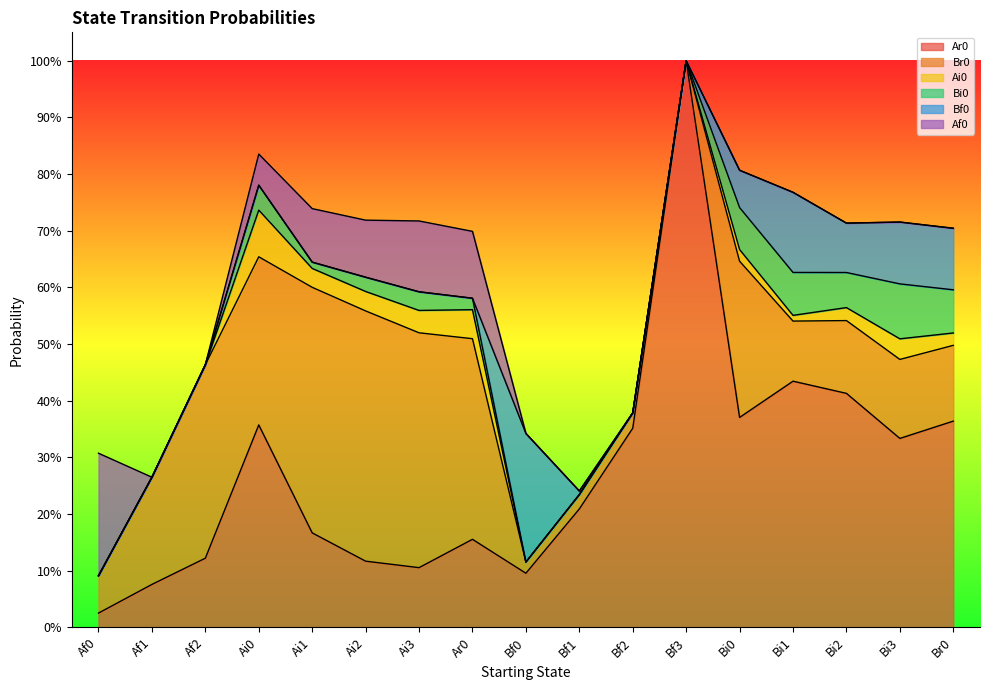

Does the chart have visible grid lines?

No